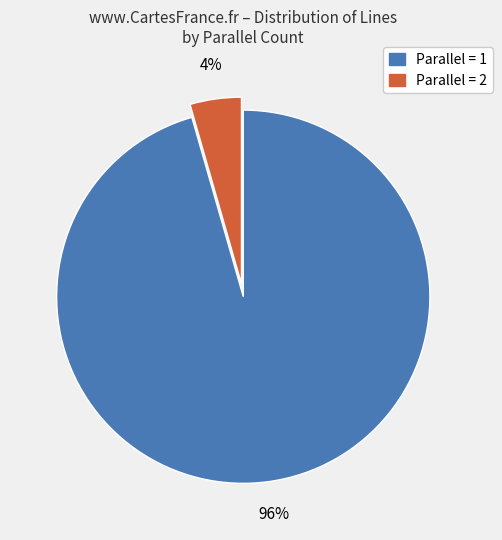

To the nearest percent, what is the average slice percentage?

50%